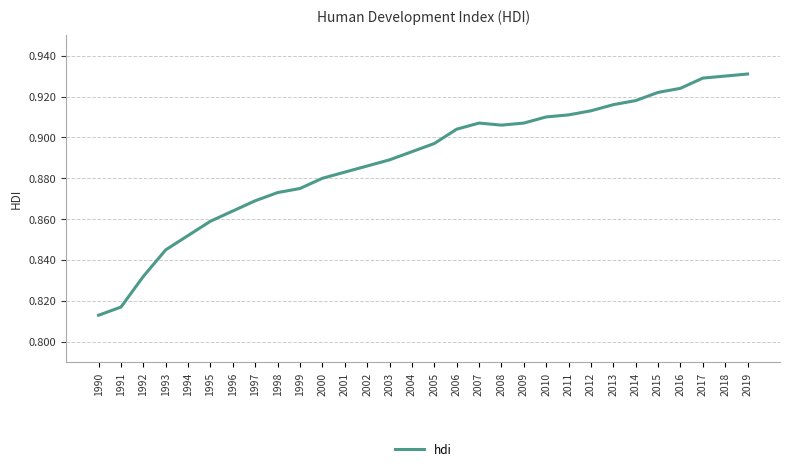

True or false: the data shows 1.4 at 2014.

False